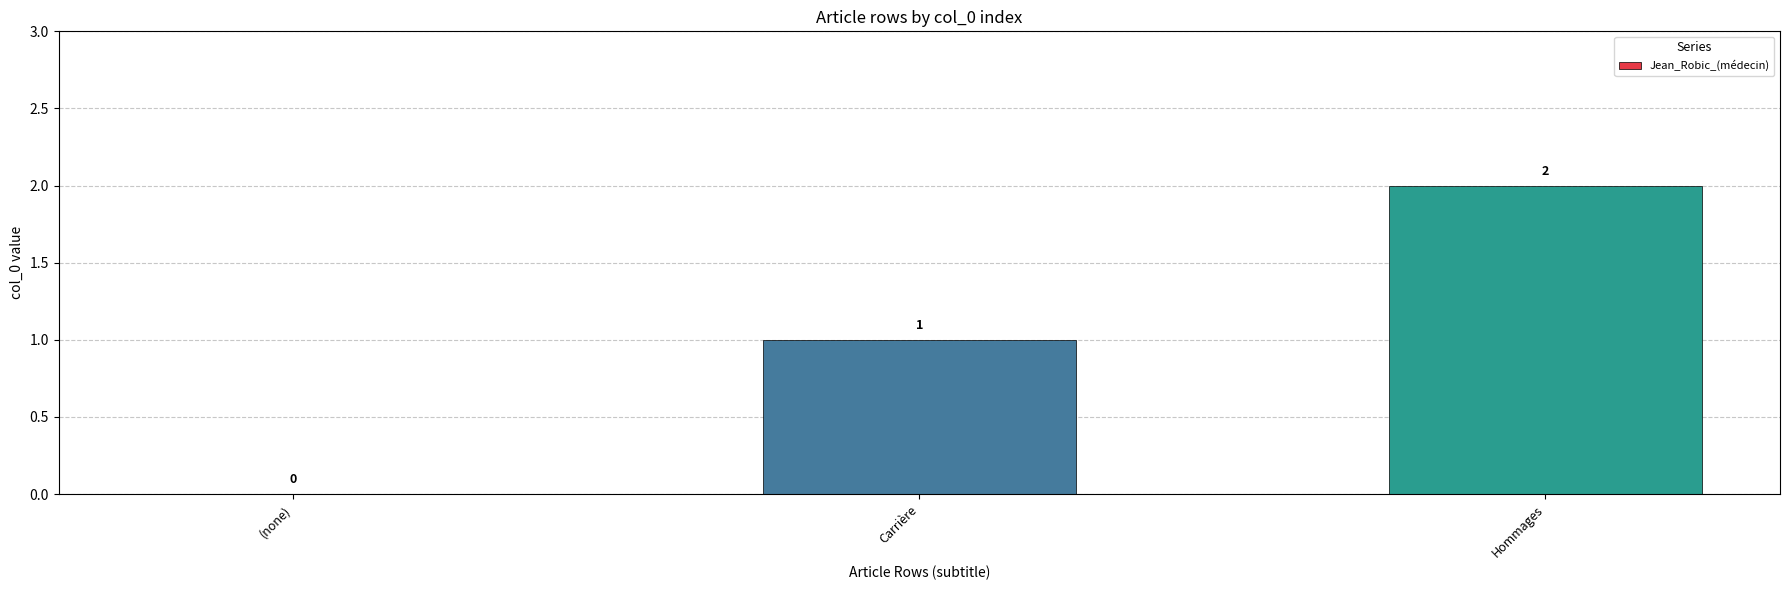

The chart shows a value of -1 at (none). True or false?

False